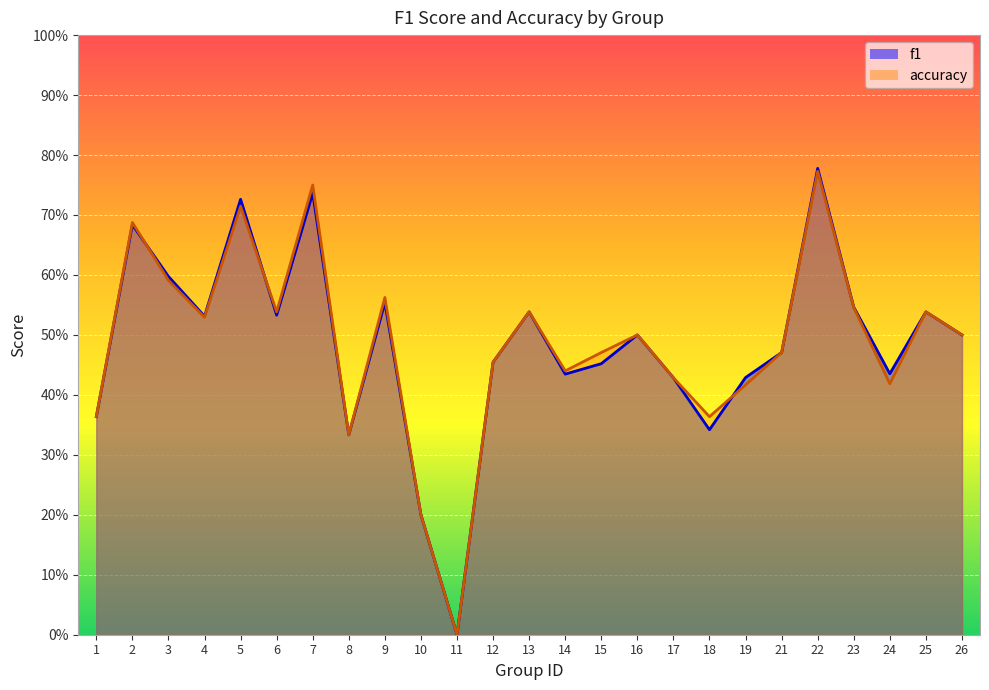

Which series has the largest range (max minus min)?

f1